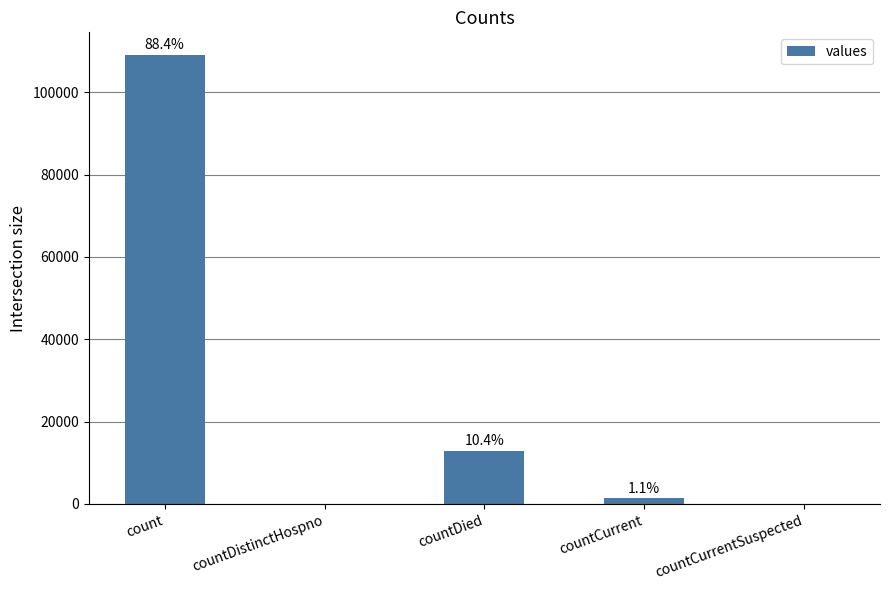

Are the bars horizontal?

No